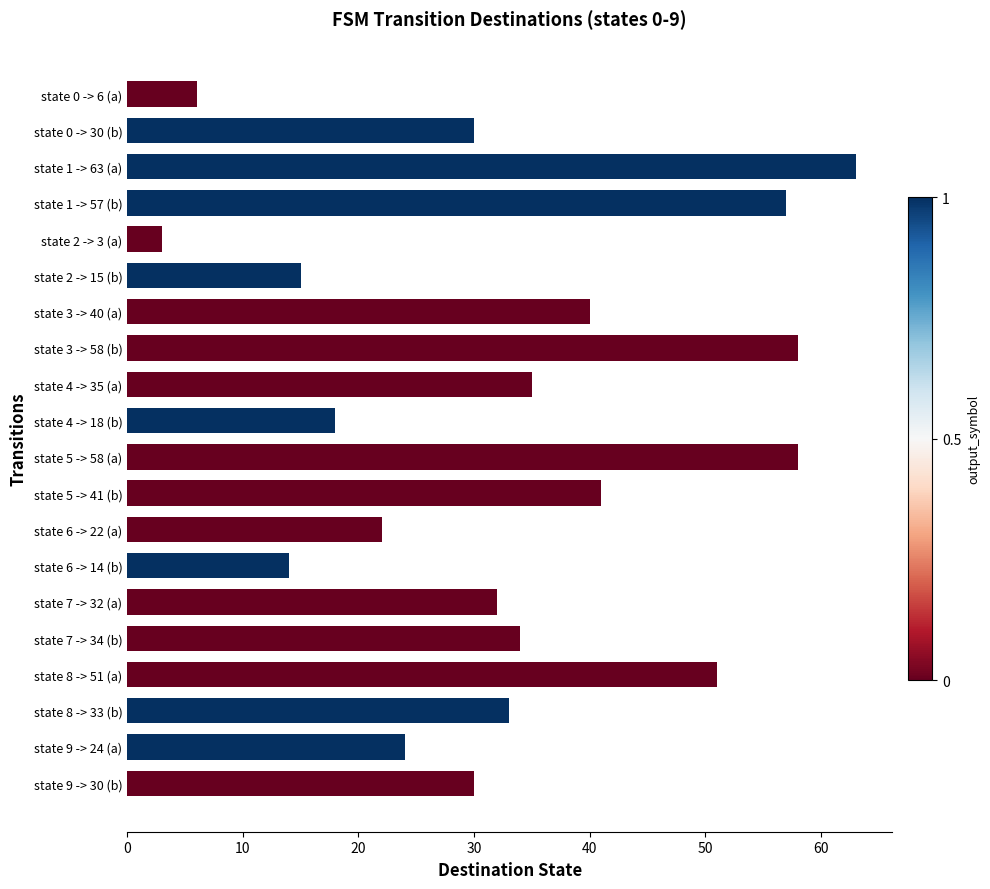

How many bars are there in total?

20